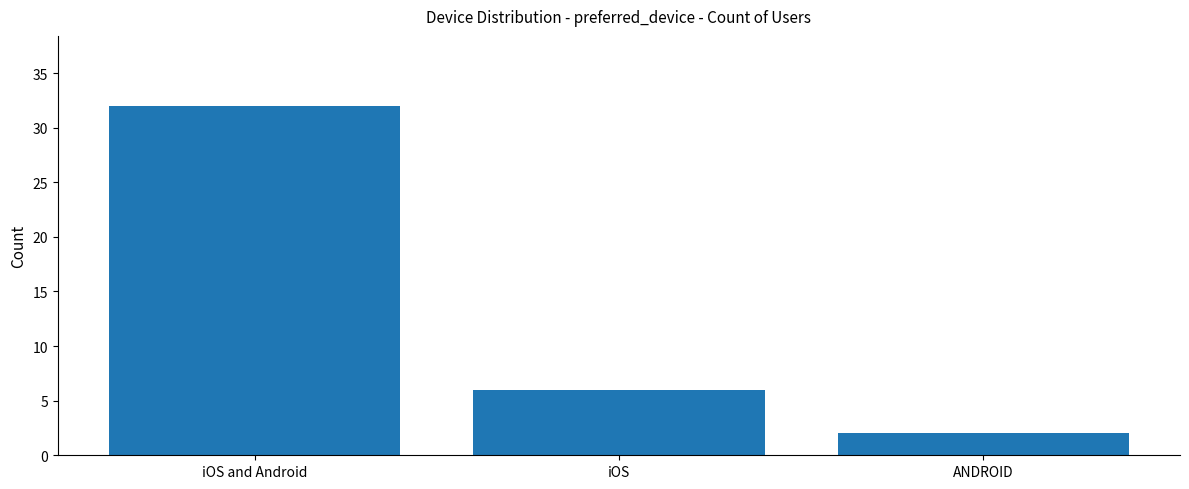

How many data points does each series have?

3